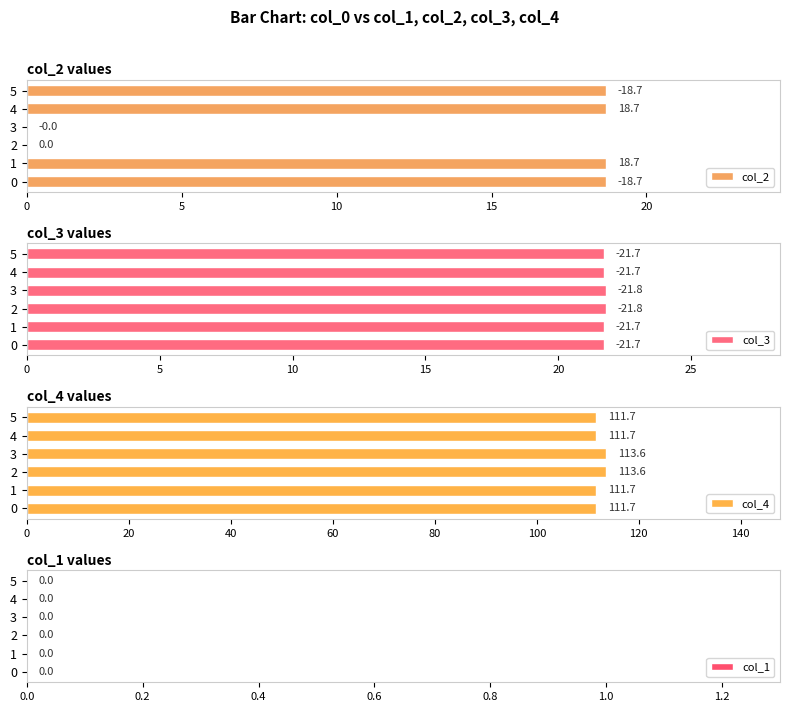

Which series has the largest total across all categories?

col_4